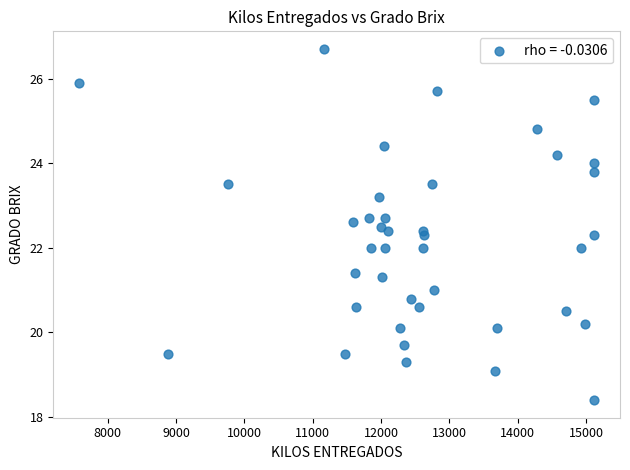

What is the range of Y values (max minus min)?

8.3